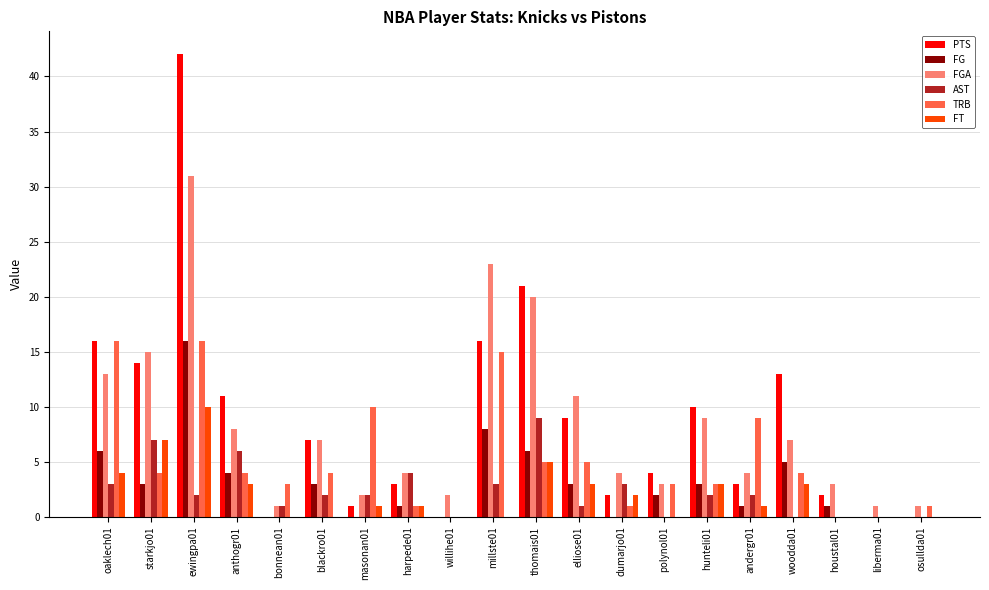

How many groups of bars are there?

20